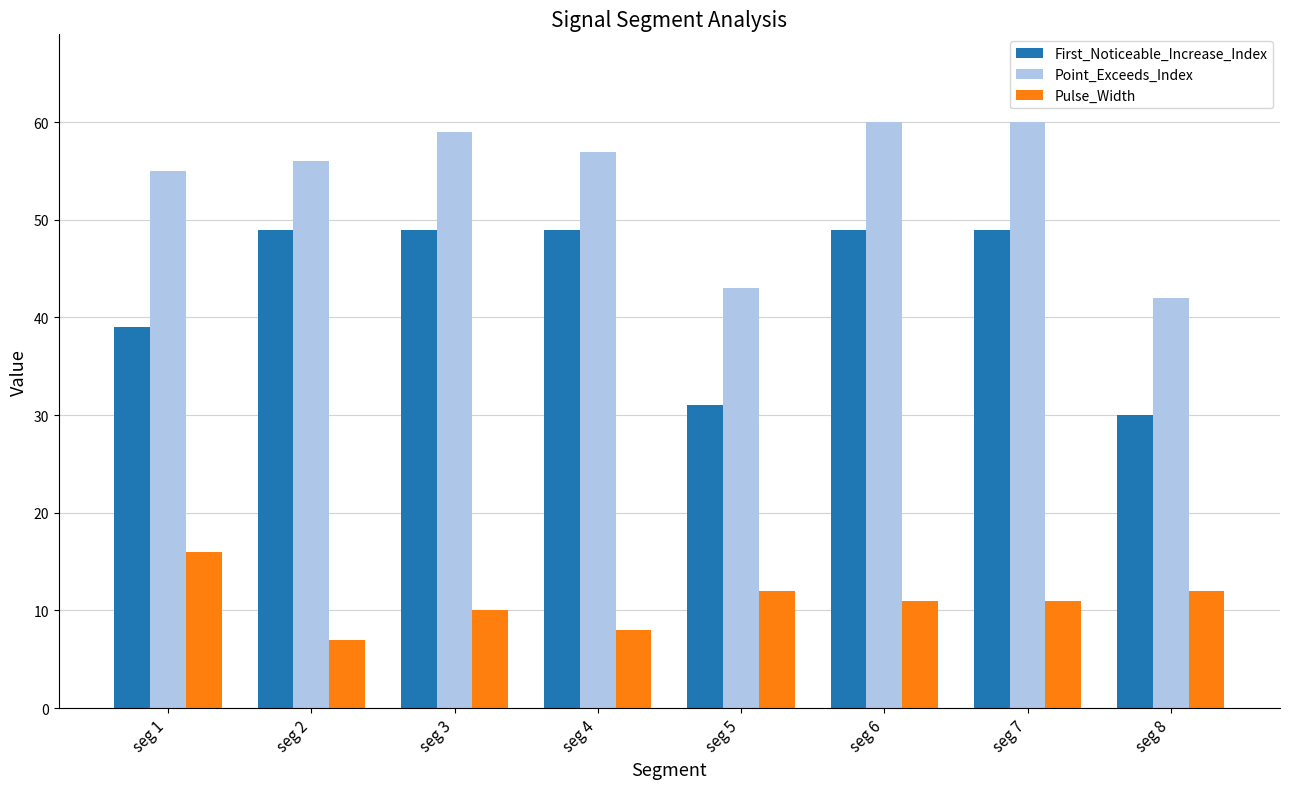

How many data points in Point_Exceeds_Index are less than 57?

4